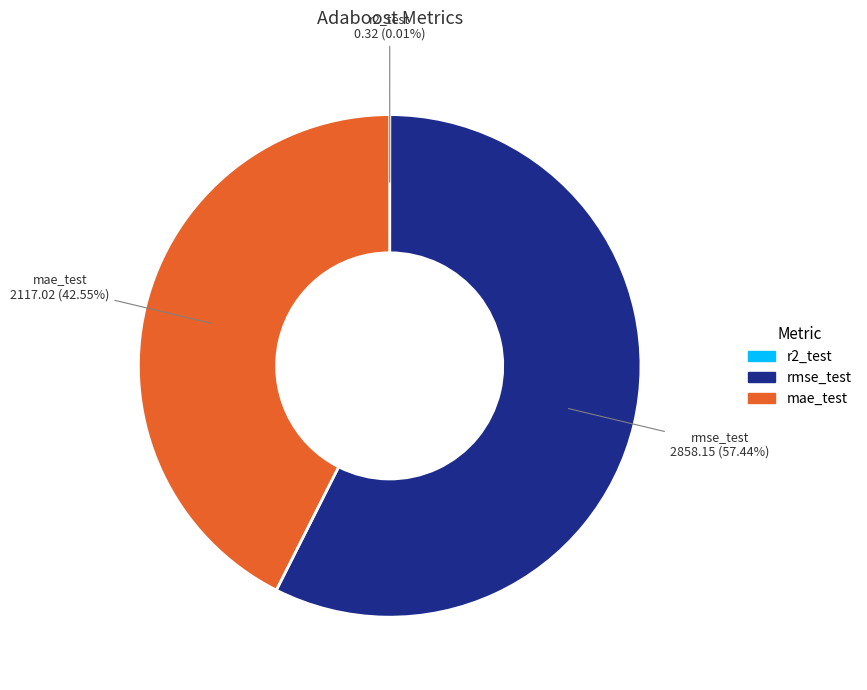

Is there a majority slice in this chart?

Yes